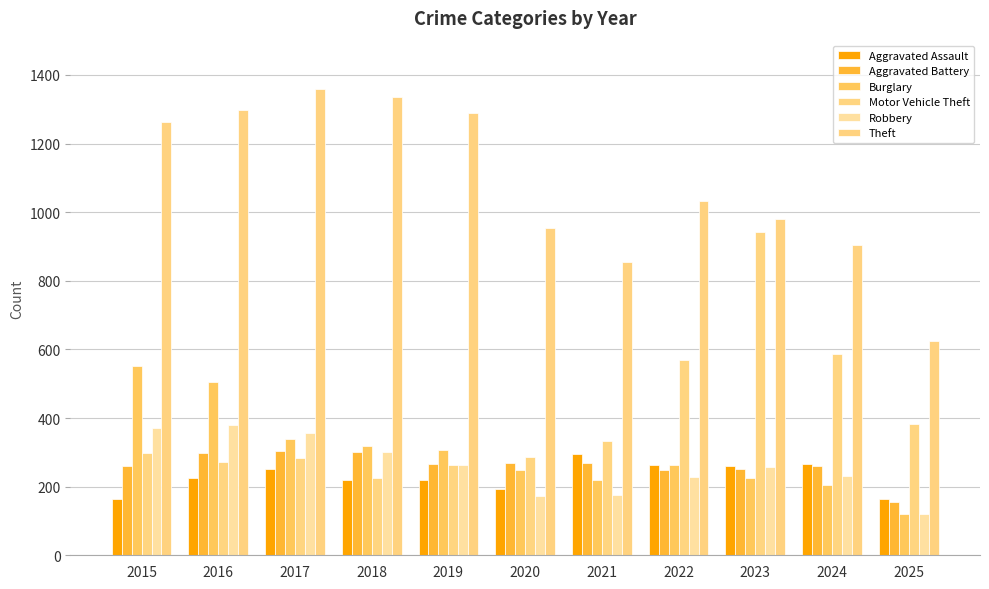

Count the number of categories in the chart.

11